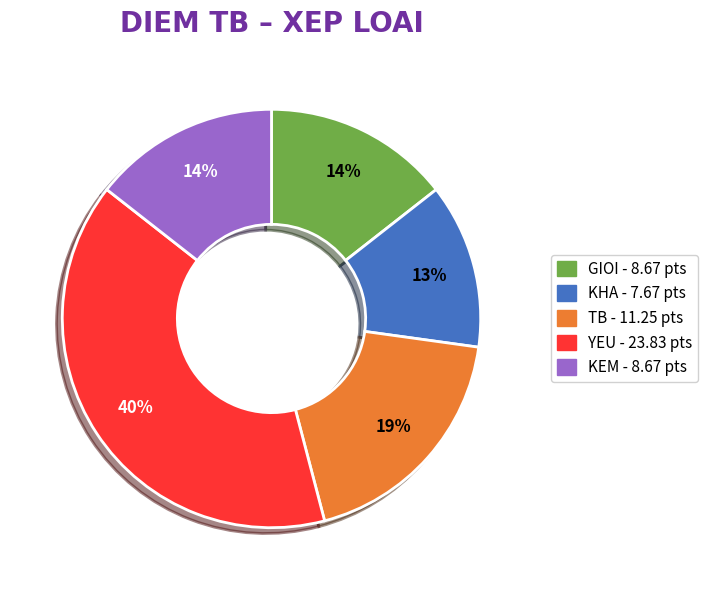

How many segments does this pie chart have?

5